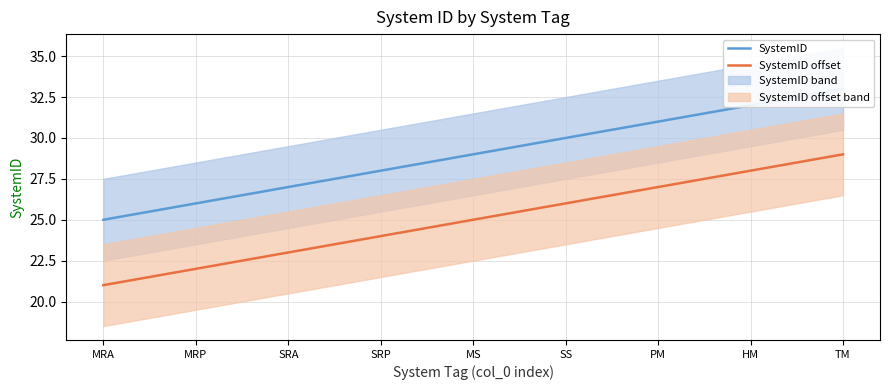

Count the SystemID offset values in the range 23 to 27.

5